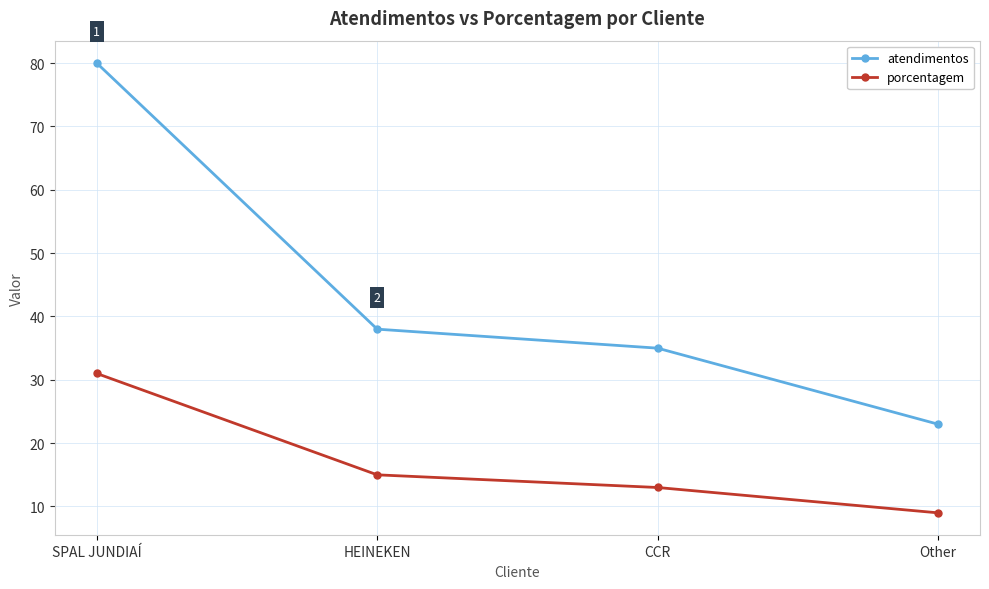

How many lines are shown in the chart?

2